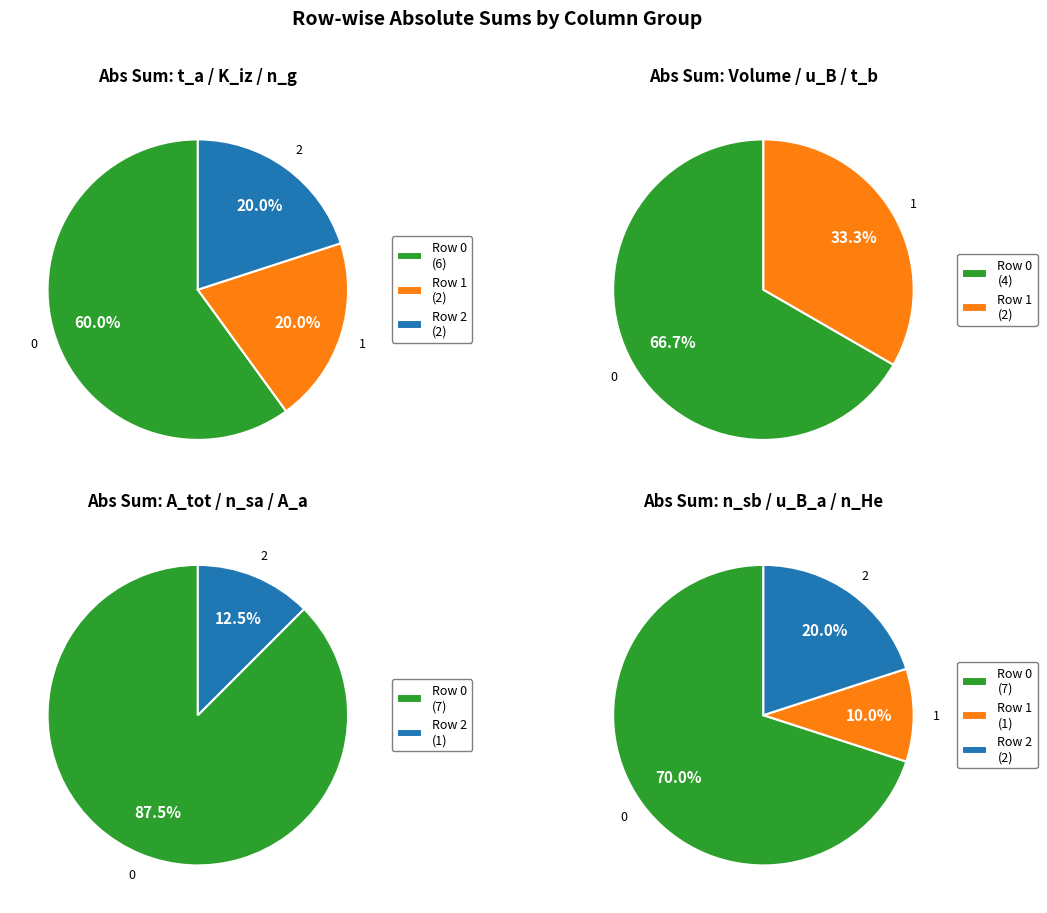

Is 5 the majority of the pie?

No